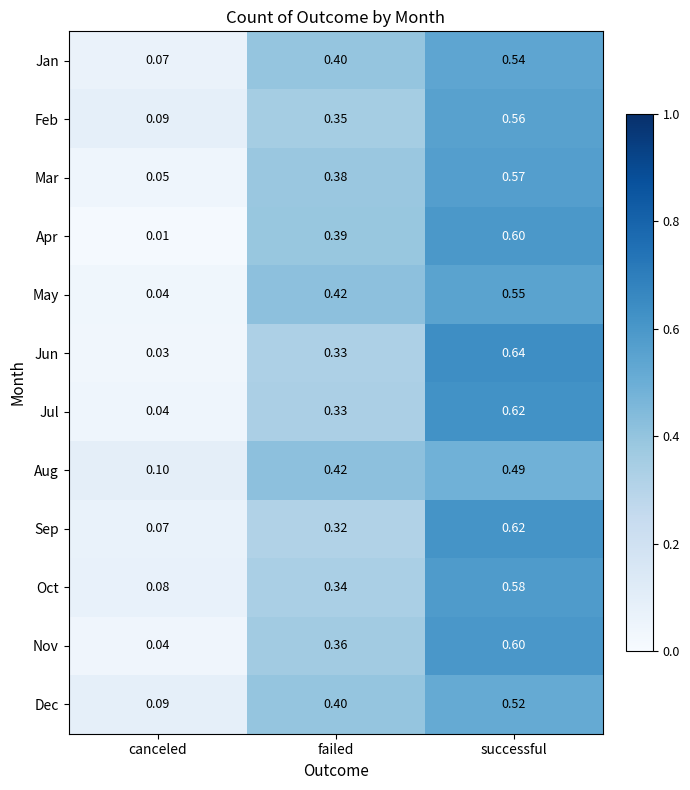

Which series has the largest range (max minus min)?

Jun